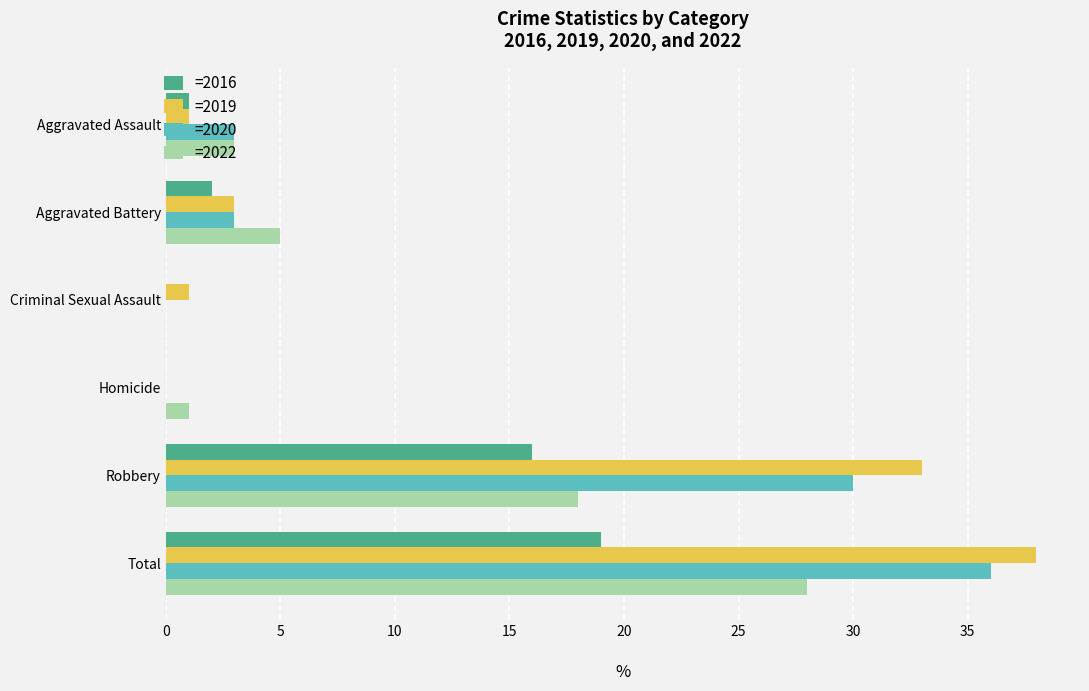

Which label corresponds to the largest value in the chart?

Total